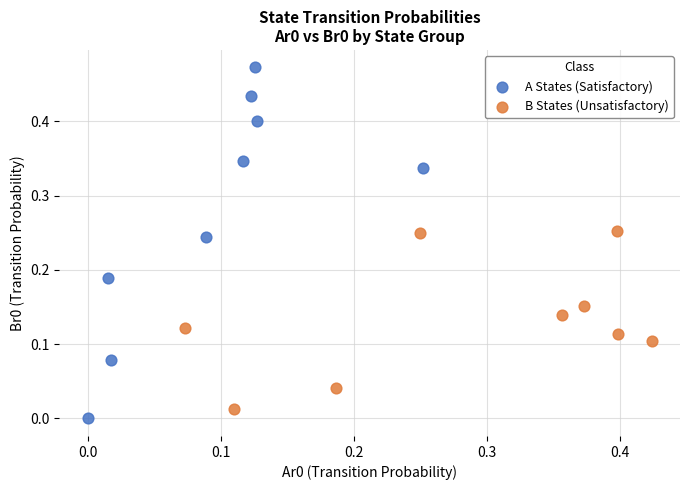

Which series has the widest spread of Y values?

A States (Satisfactory)